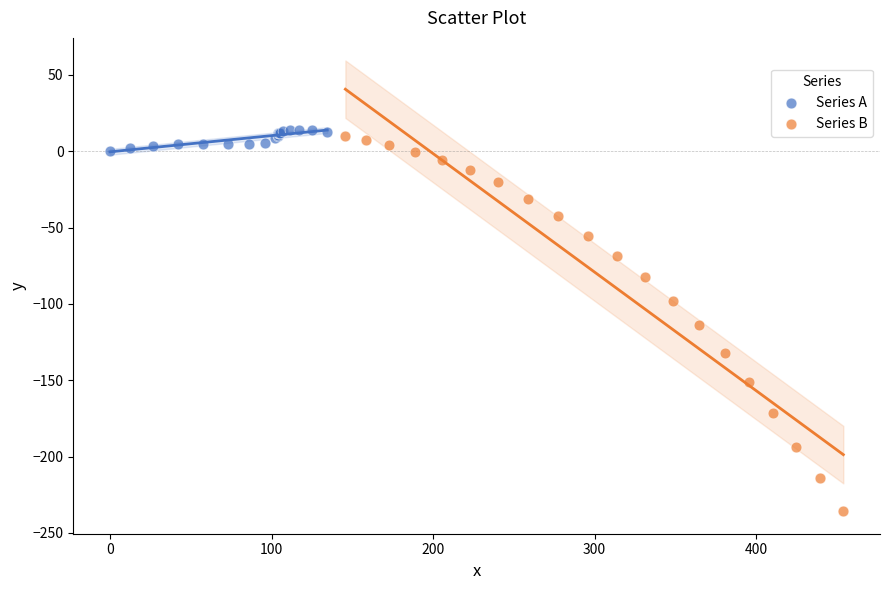

Which series has the widest spread of Y values?

Series B